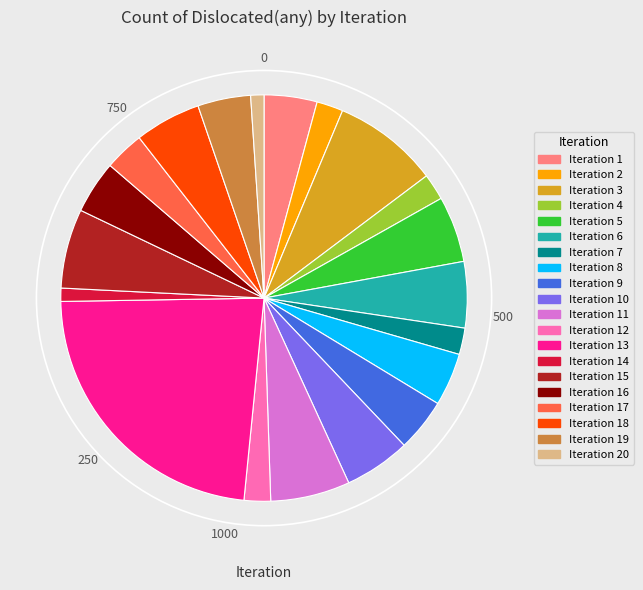

Is it true that Iteration 12 is 2% of the pie?

True